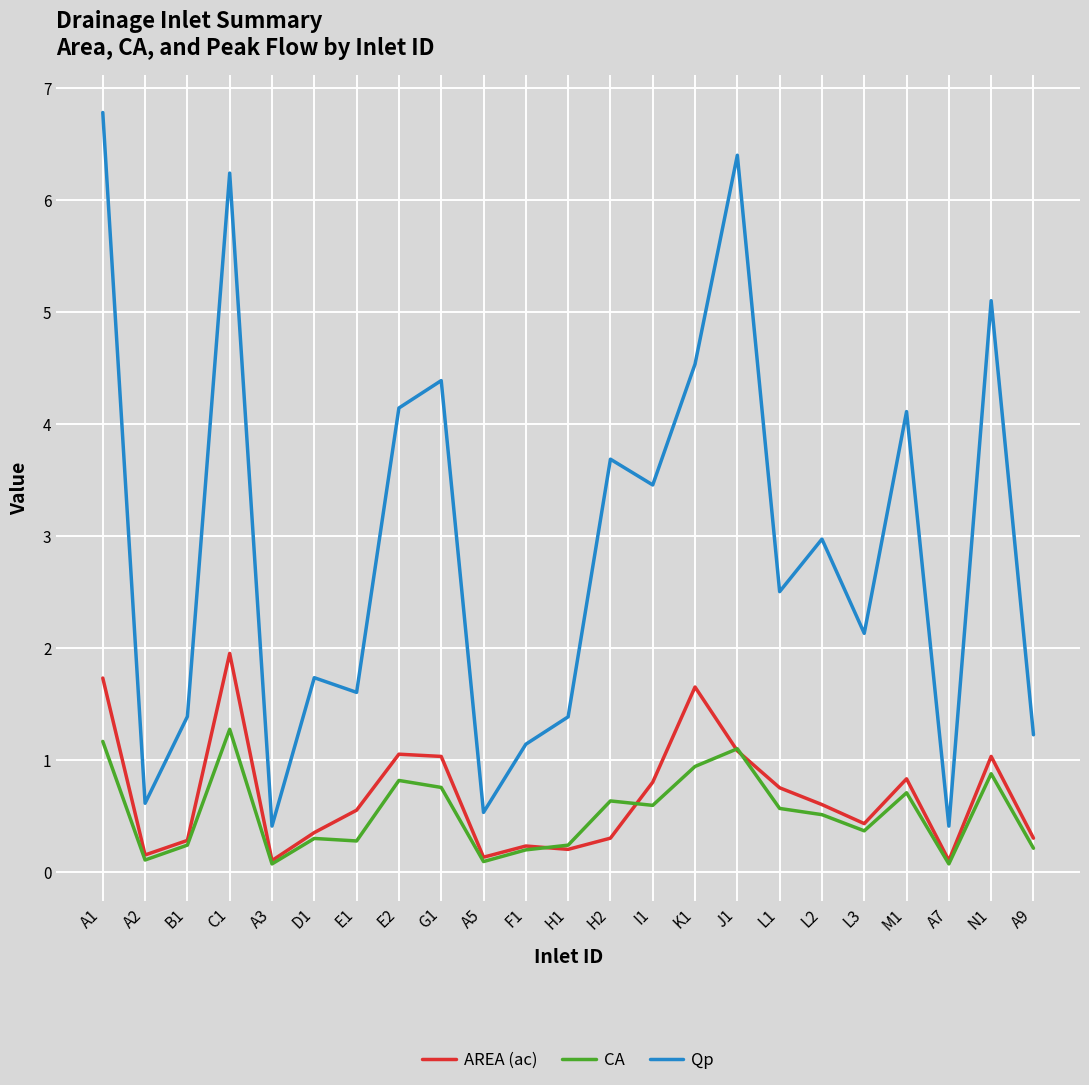

What is the highest value of the Qp series?

6.8